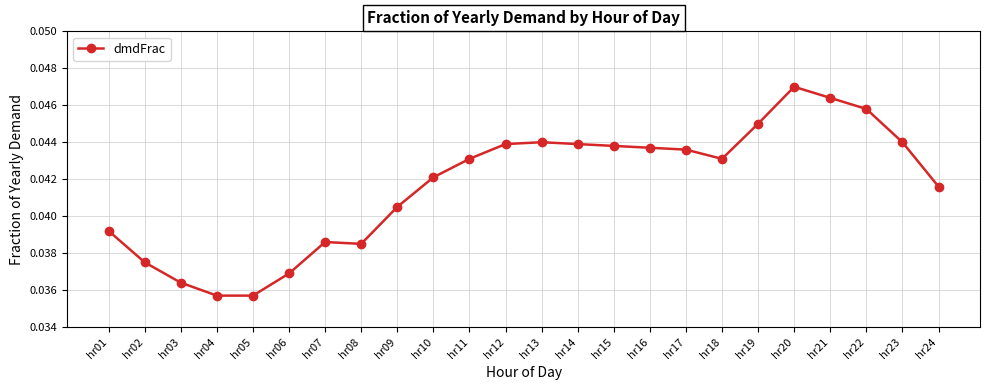

Count the values in the range 0 to 1.

24